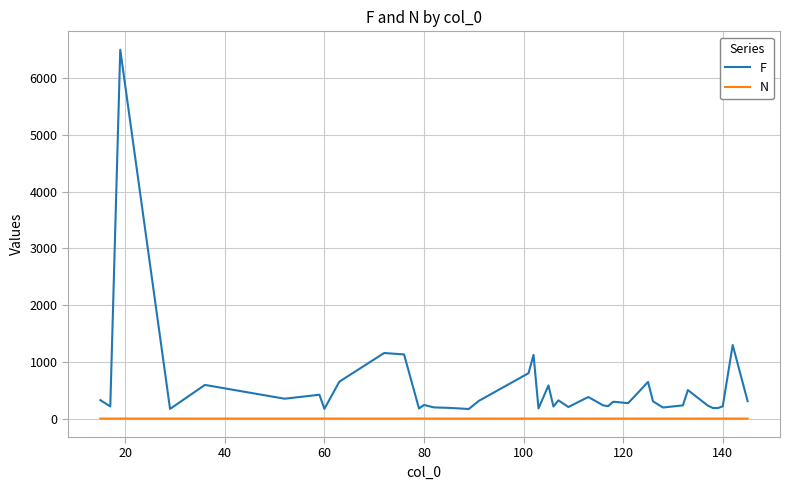

True or false: N and F cross at least once.

False